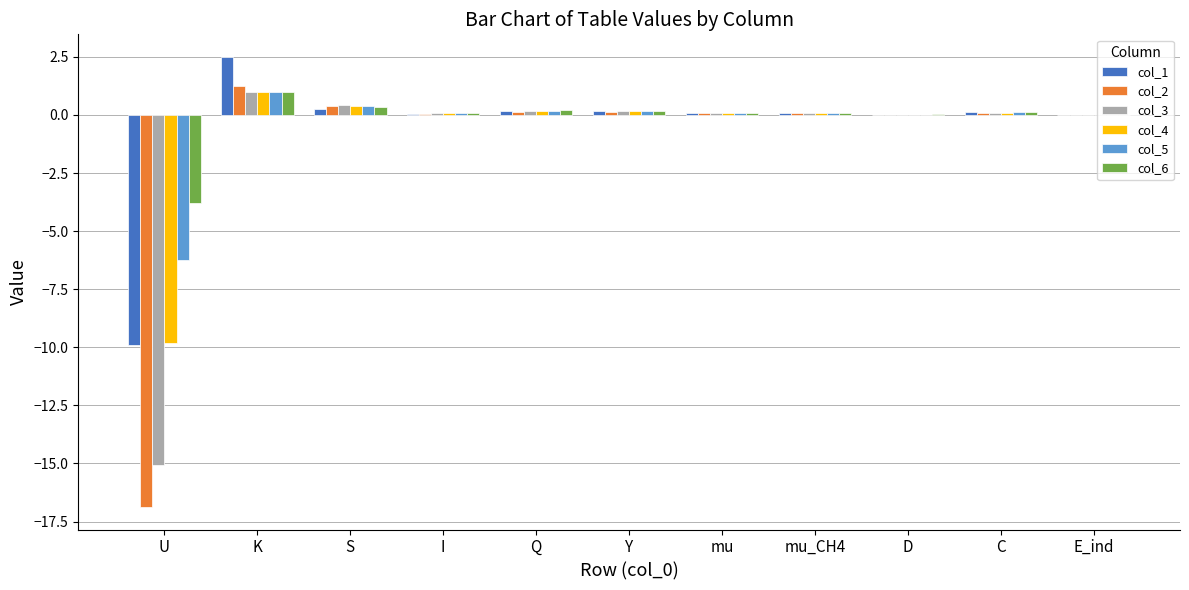

How many categories are shown in the chart?

11